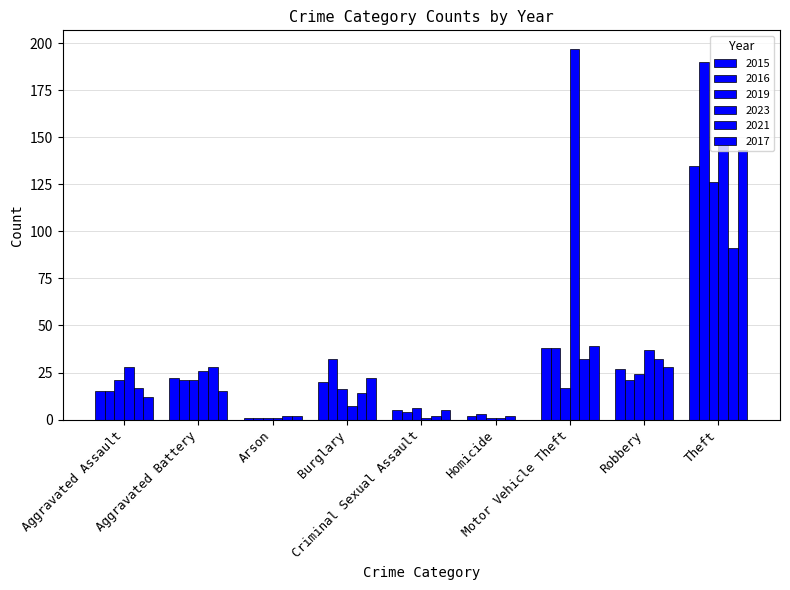

How many series are shown in this chart?

6